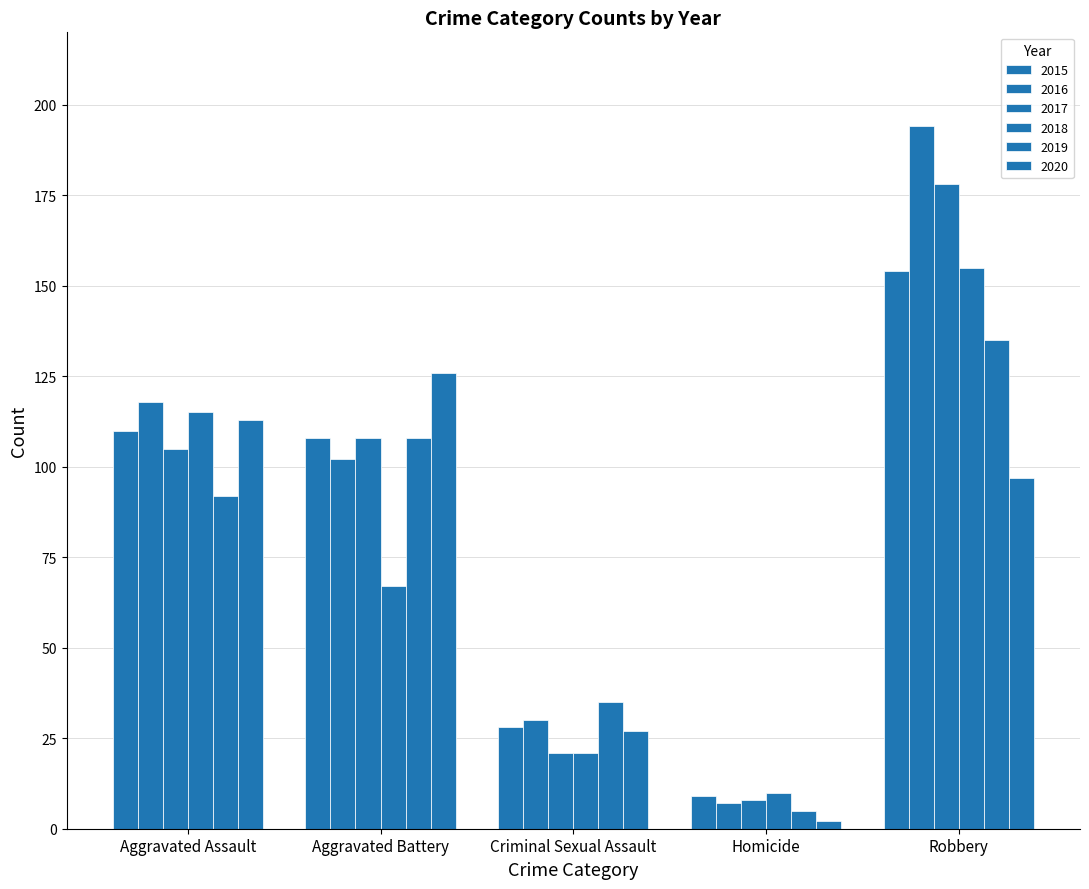

What is the average value of the 2017 series?

84